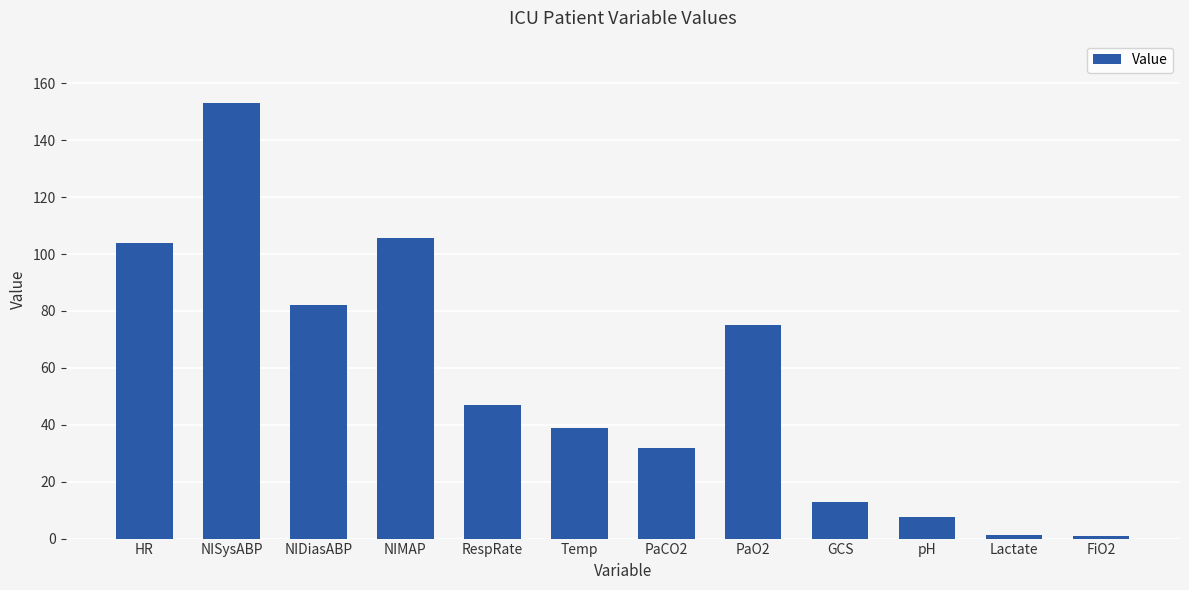

Is it true that the value at PaCO2 is 32.0?

True